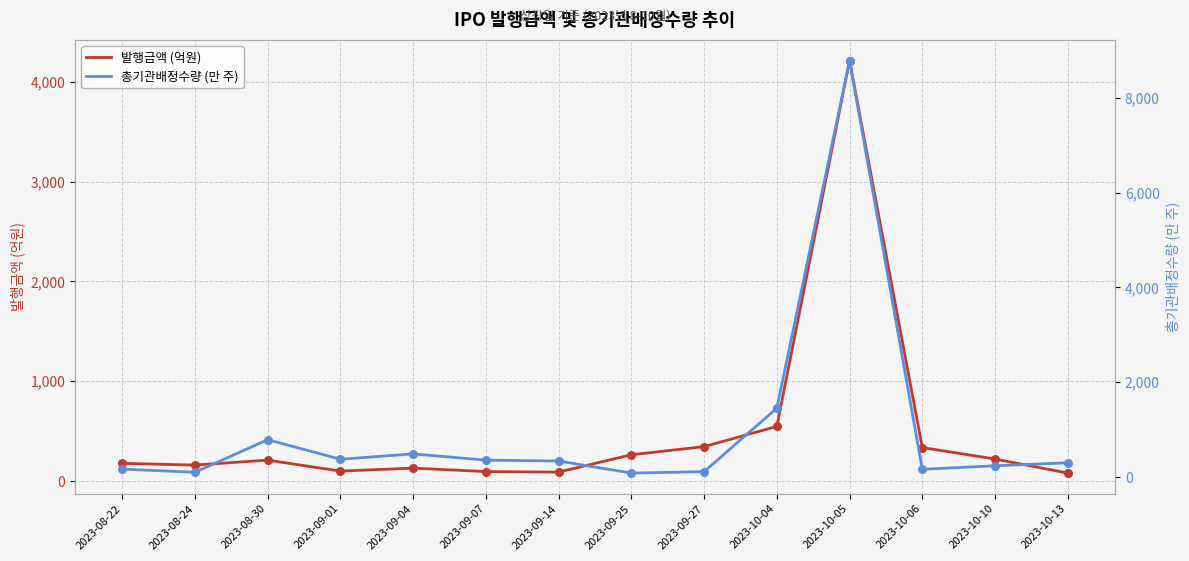

At how many categories does at least one series exceed 1685?

1